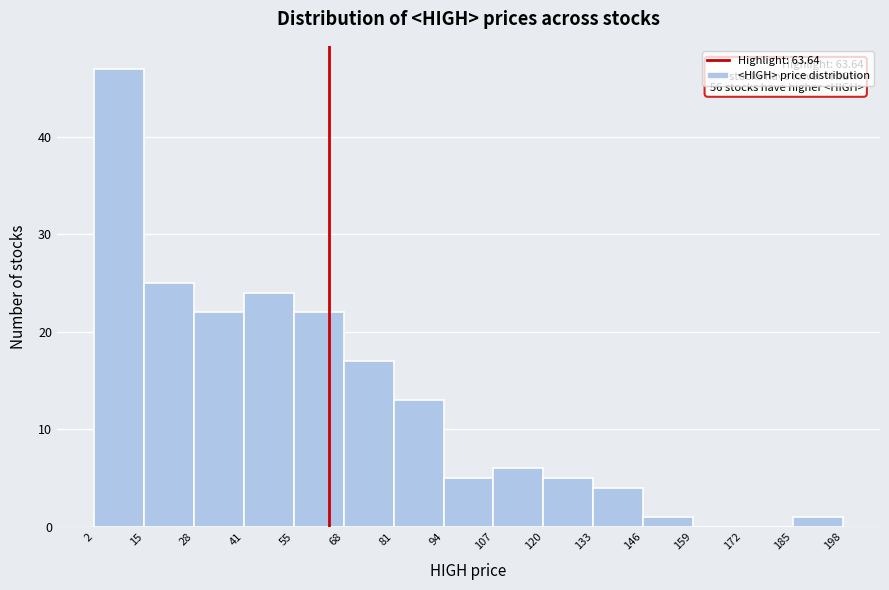

Which range on the x-axis has the tallest bar?

2 to 15